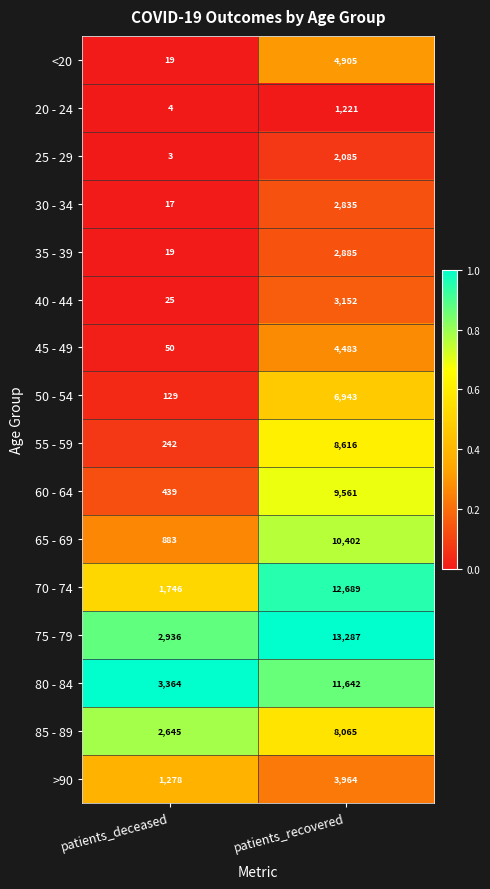

Between patients_deceased and patients_recovered, which series saw the biggest shift?

70 - 74